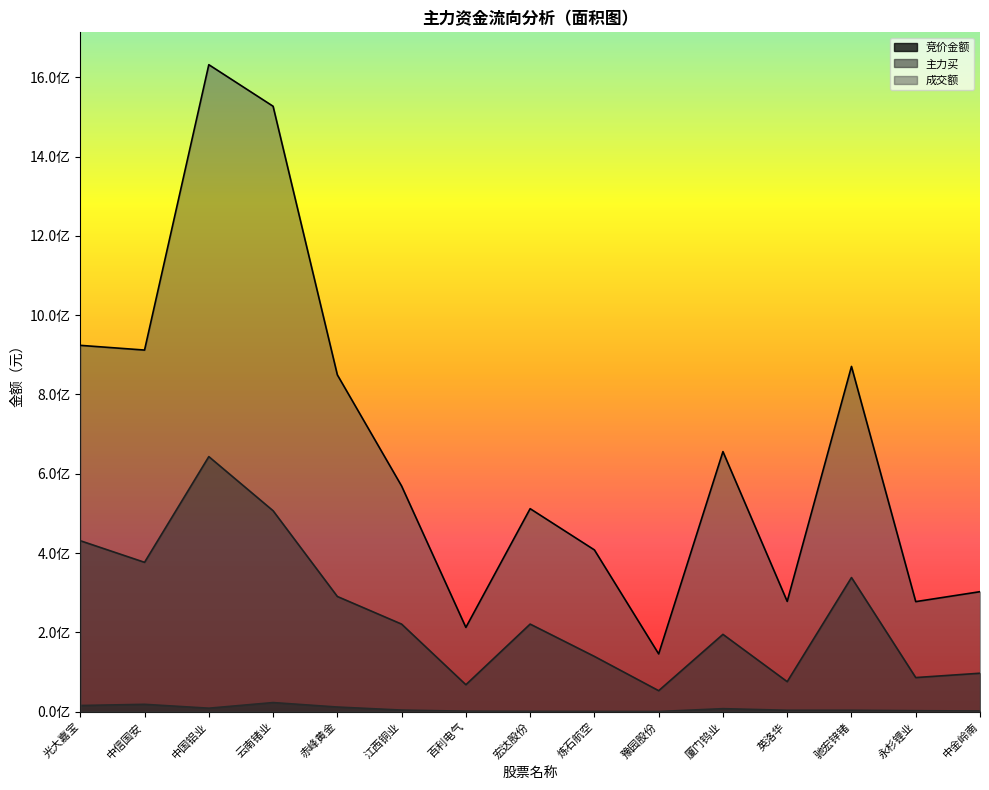

True or false: 成交额 and 竞价金额 cross at least once.

False